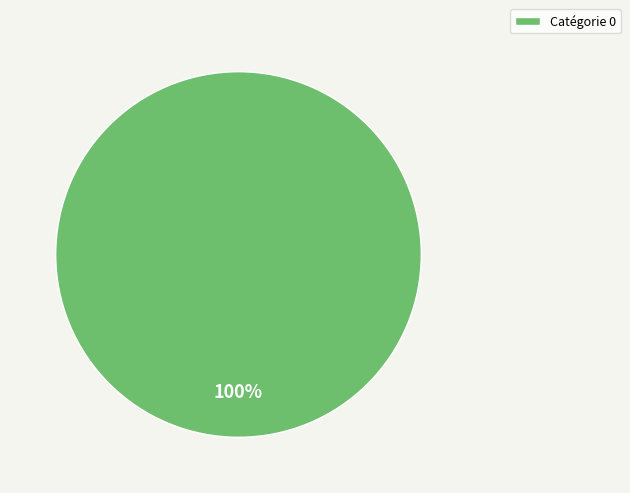

Count the number of slices in the pie.

1